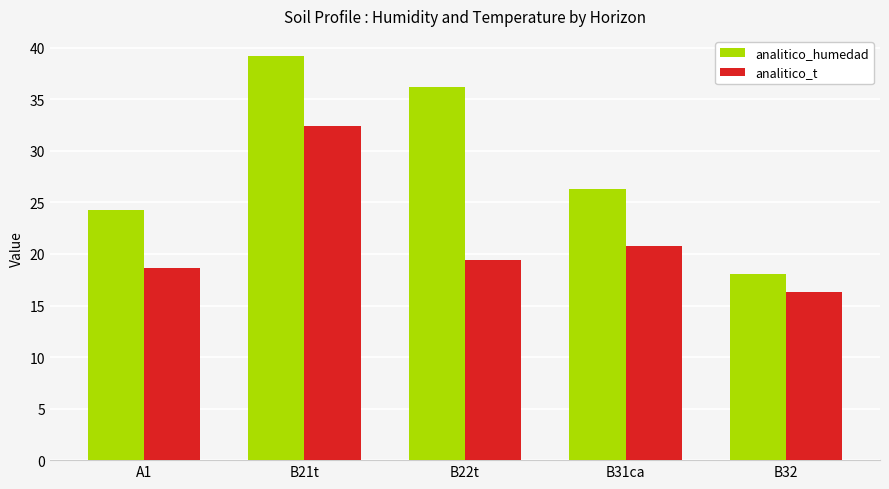

What is the label of the 4th bar from the right?

B21t